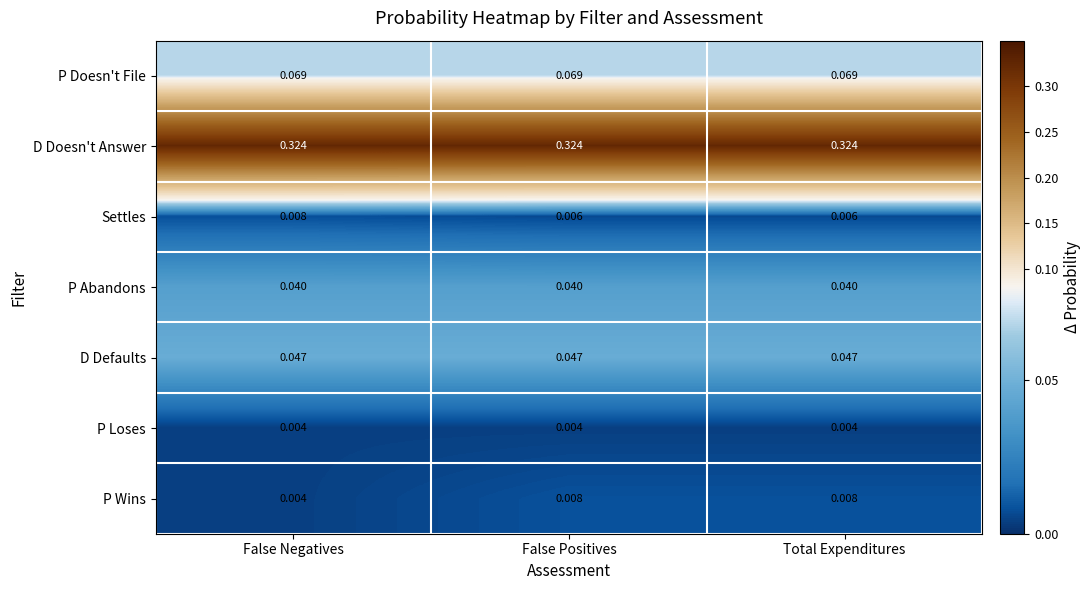

Which series has the largest range (max minus min)?

P Wins